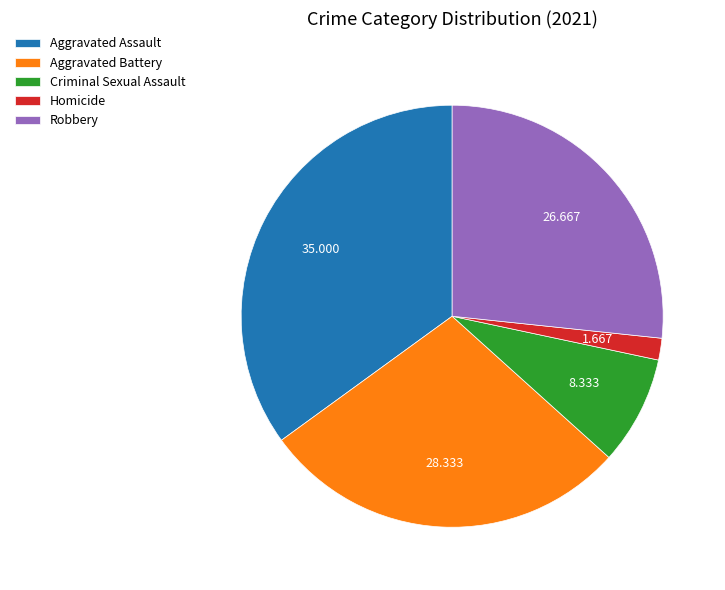

Which slice is the smallest?

Homicide